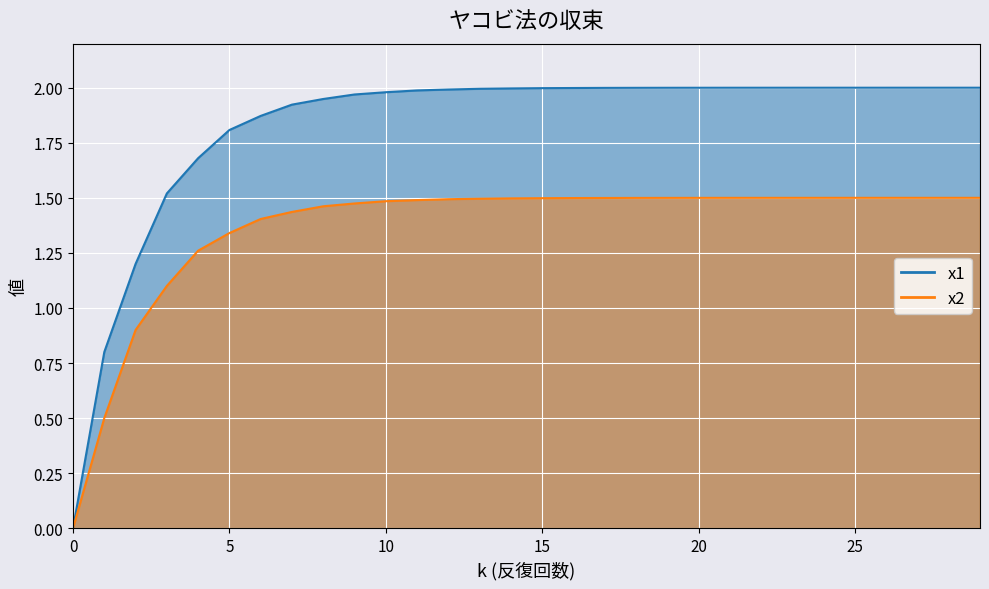

Which category has the highest value in the x1 series?

29